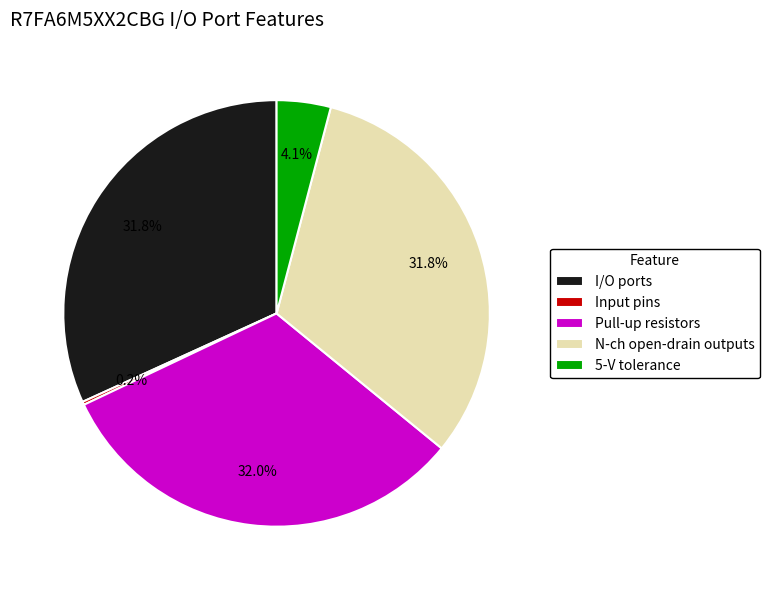

Does I/O ports represent more than half of the total?

No